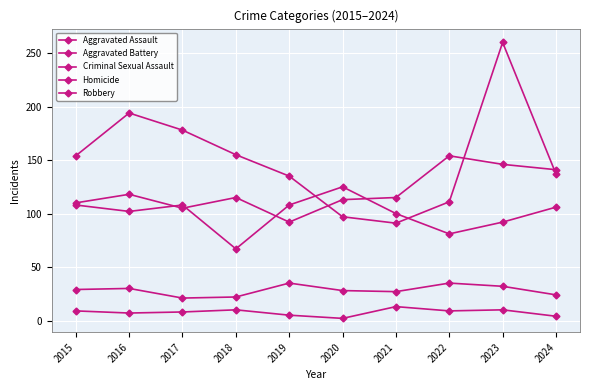

What is the approximate value of Robbery at 2022?

111